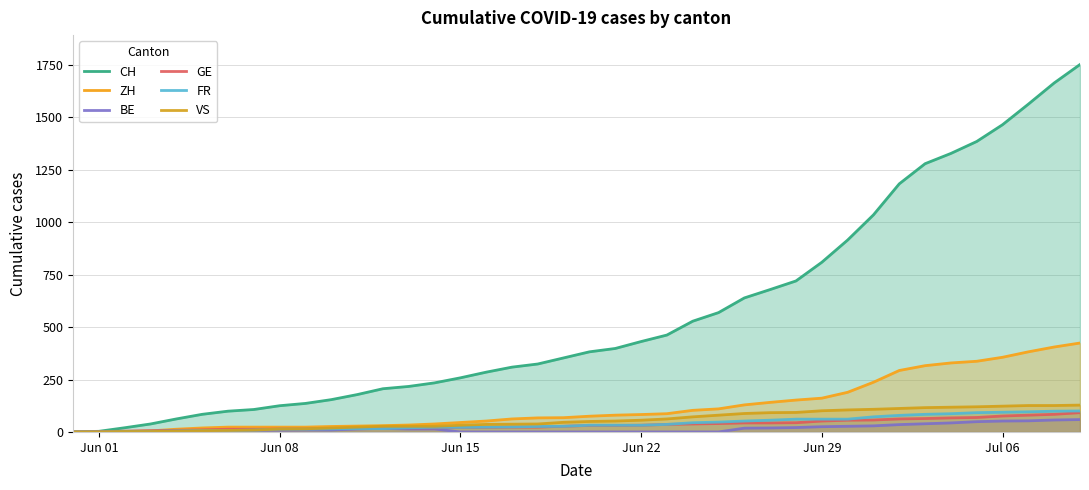

Which series has the largest range (max minus min)?

CH